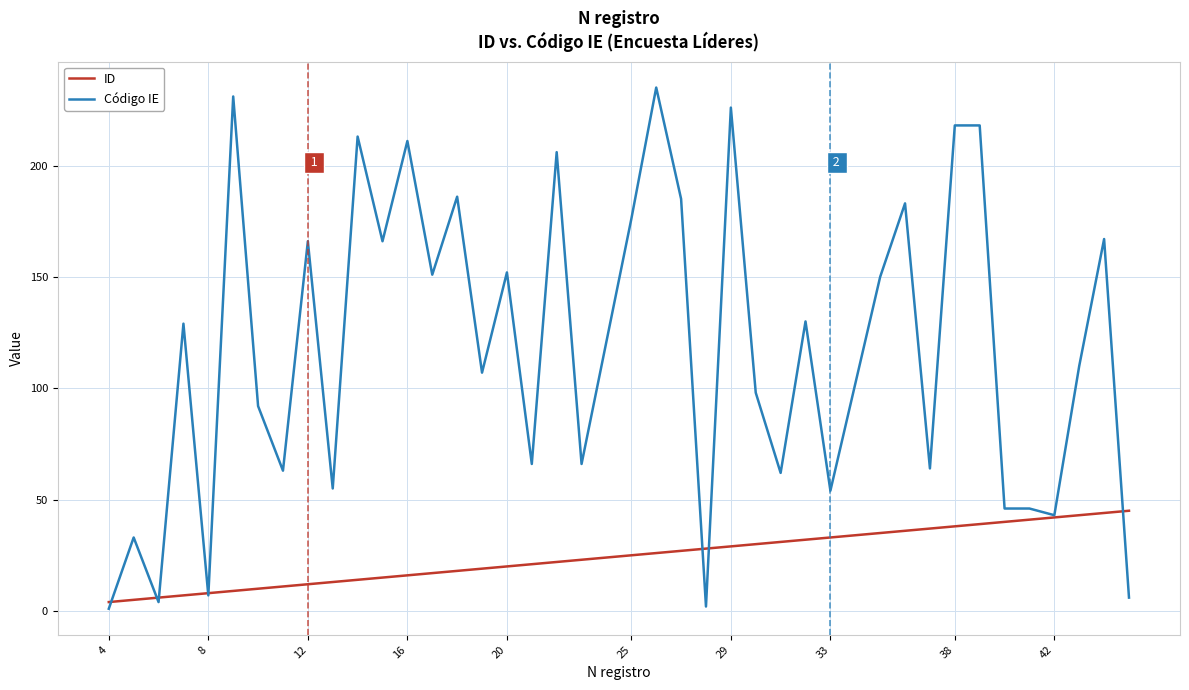

True or false: Código IE and ID intersect in this chart.

True